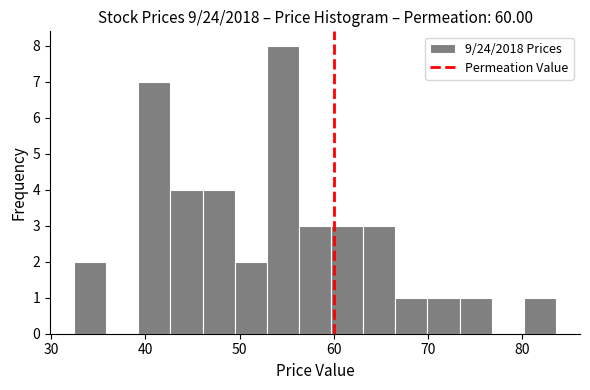

Read against the x-axis, roughly where is the centre of the tallest bar?

55